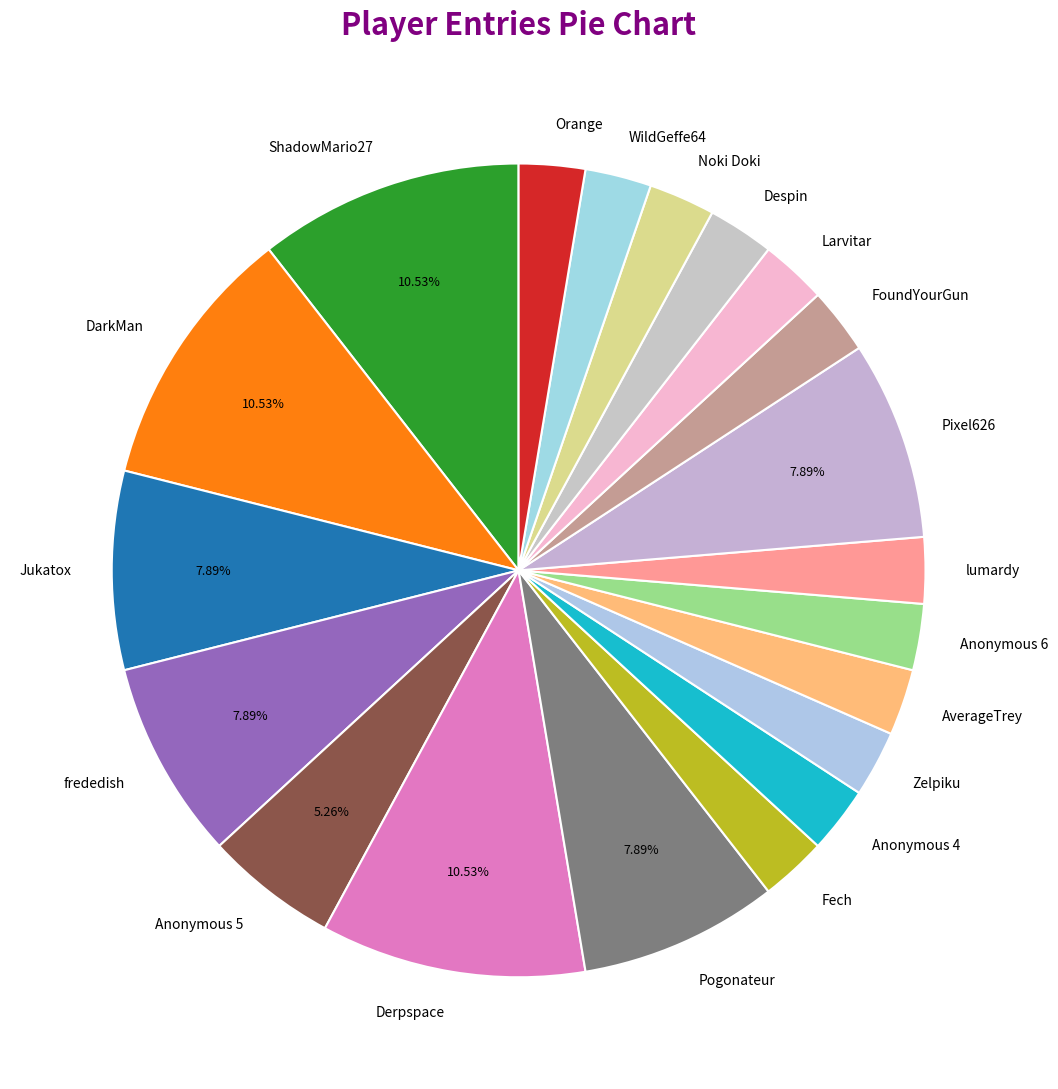

How many segments does this pie chart have?

20